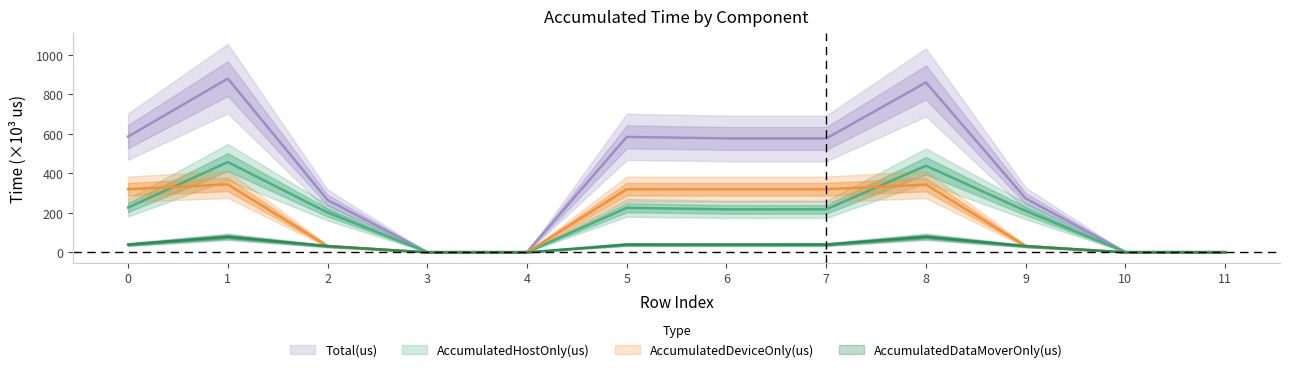

What is the difference between the maximum and minimum values in the AccumulatedHostOnly(us) series?

456.1